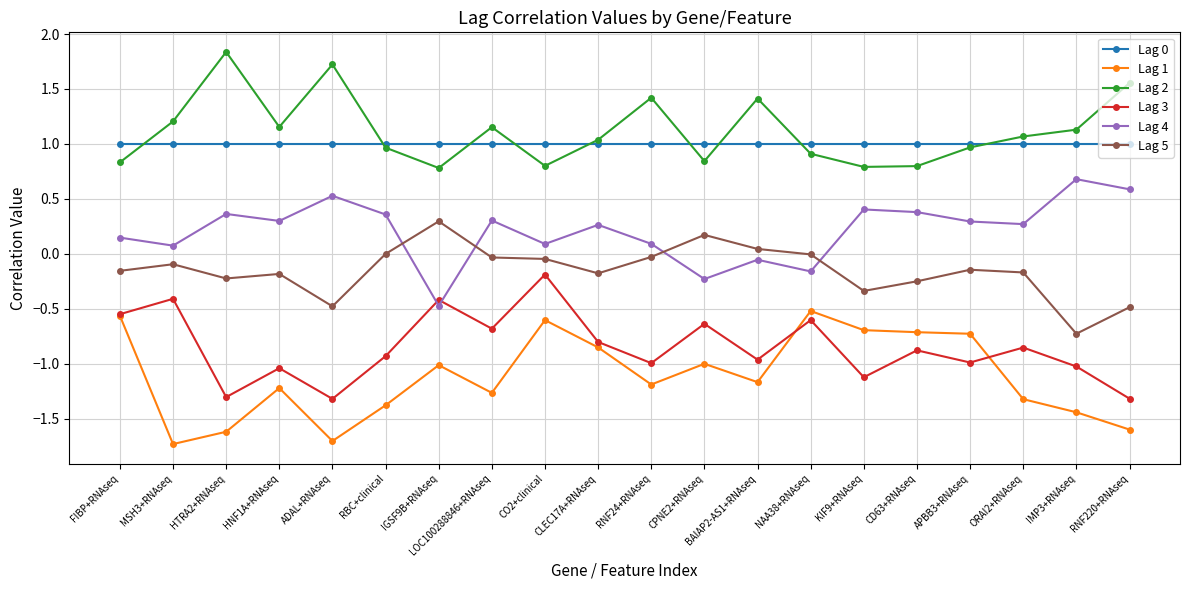

After their last crossing, which series has the higher values: Lag 5 or Lag 4?

Lag 4